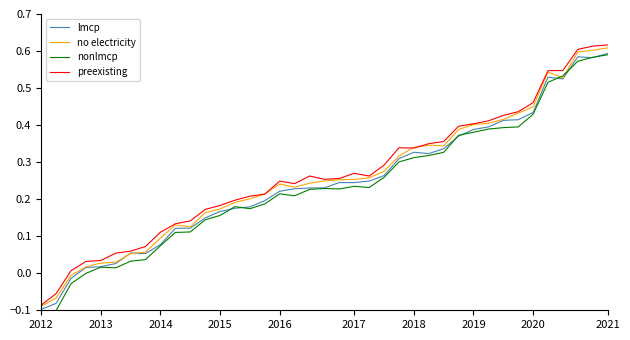

What is the average value of the preexisting series?

0.3